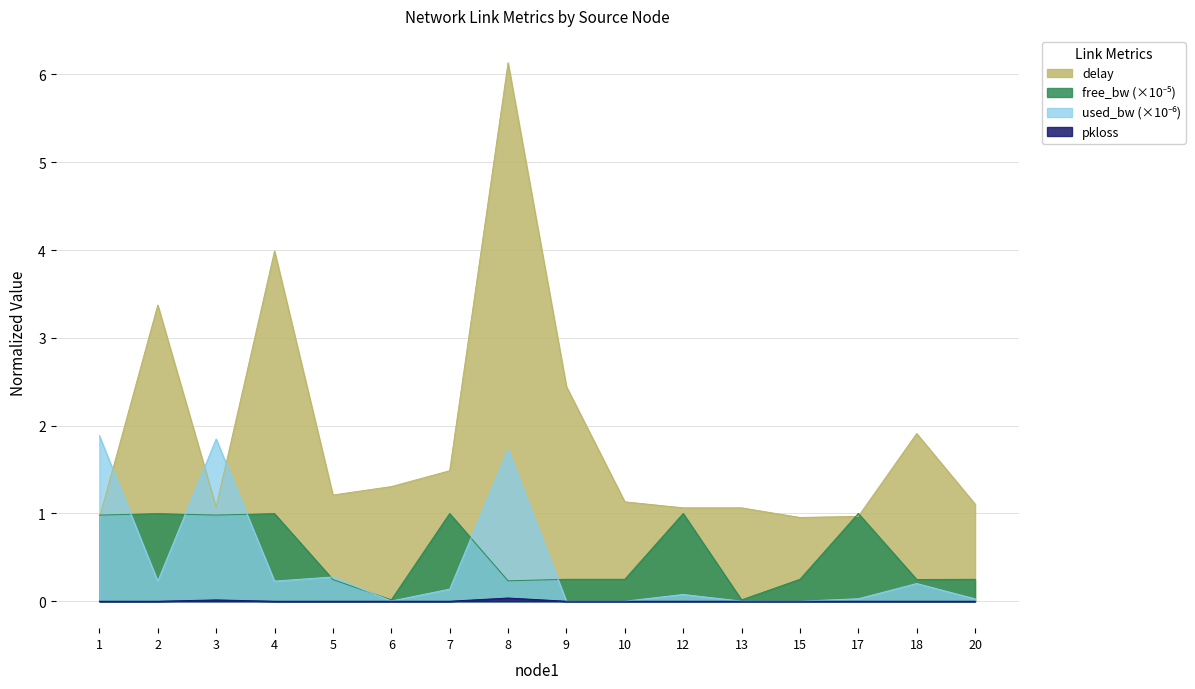

Where is delay nearest to the value 3?

2